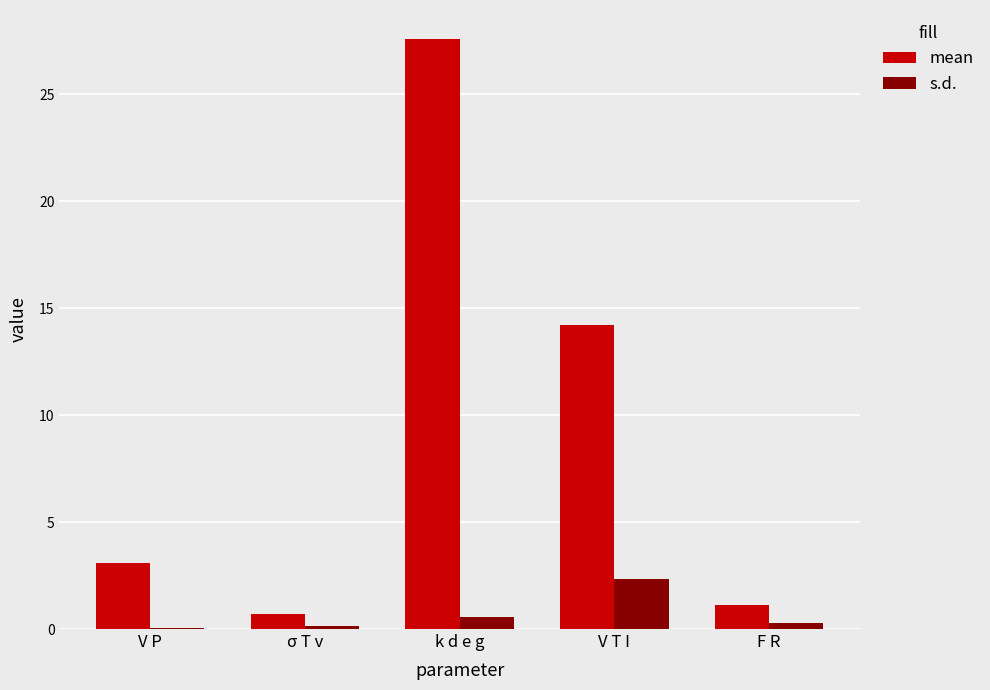

Which series changed the most between V P and V T I?

mean